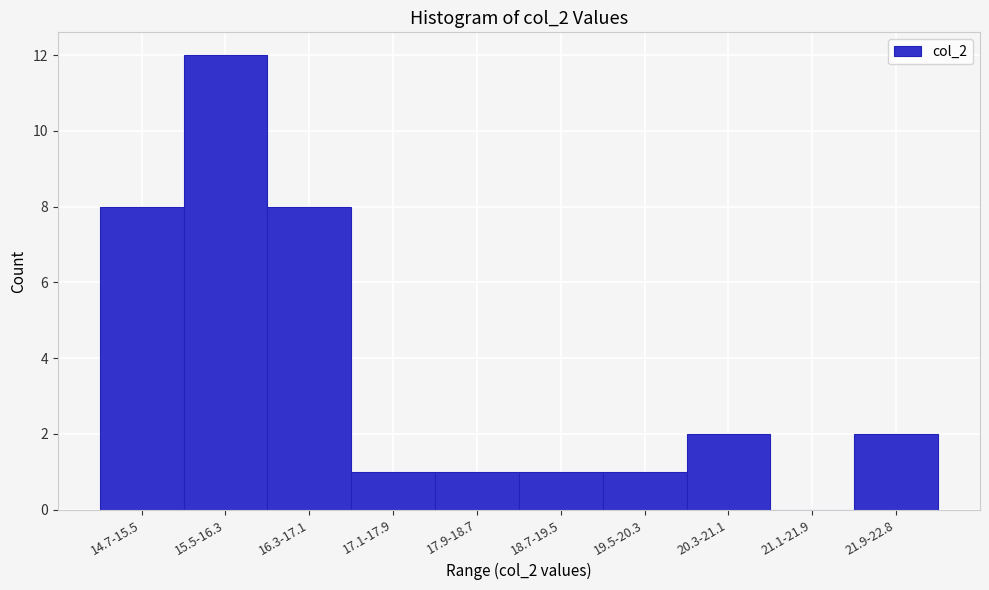

Reading left to right, extract all data points from this chart.

14.7-15.5=8	15.5-16.3=12	16.3-17.1=8	17.1-17.9=1	17.9-18.7=1	18.7-19.5=1	19.5-20.3=1	20.3-21.1=2	21.1-21.9=0	21.9-22.8=2